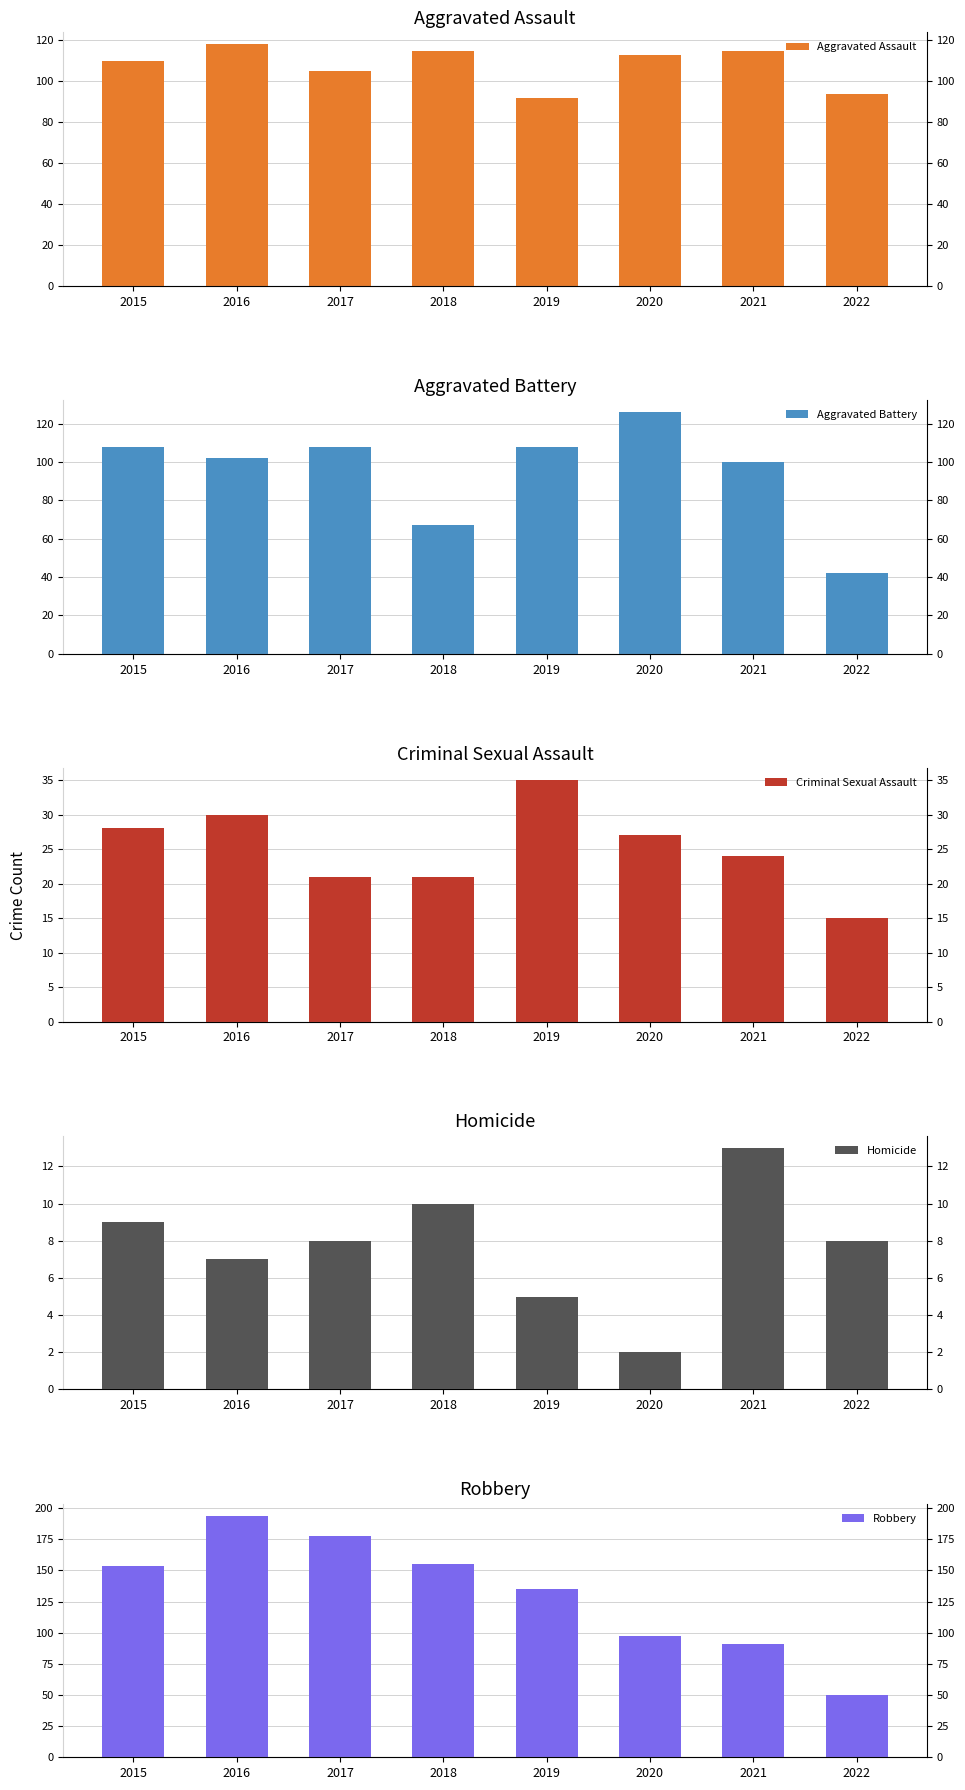

Between 2019 and 2018, which is larger?

2018